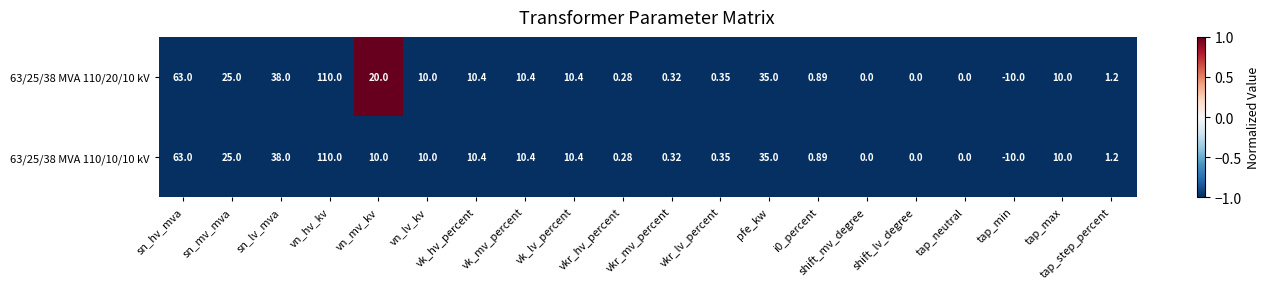

At which category does the chart reach its peak across all series?

vn_hv_kv